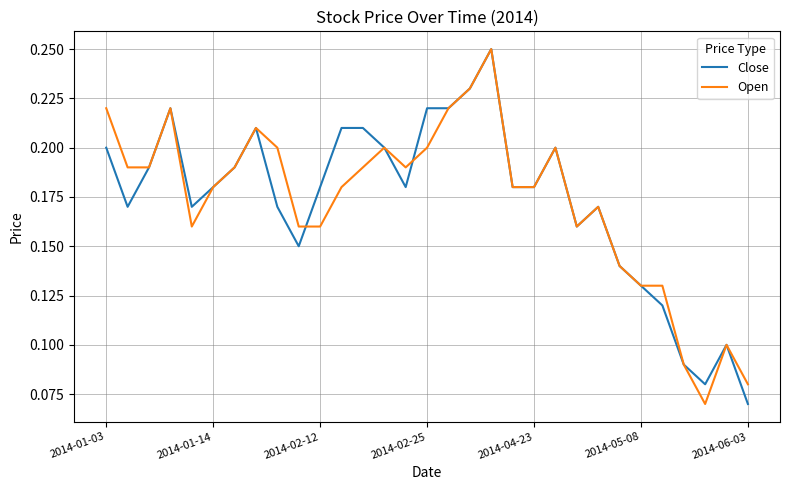

How many categories are shown in the chart?

31